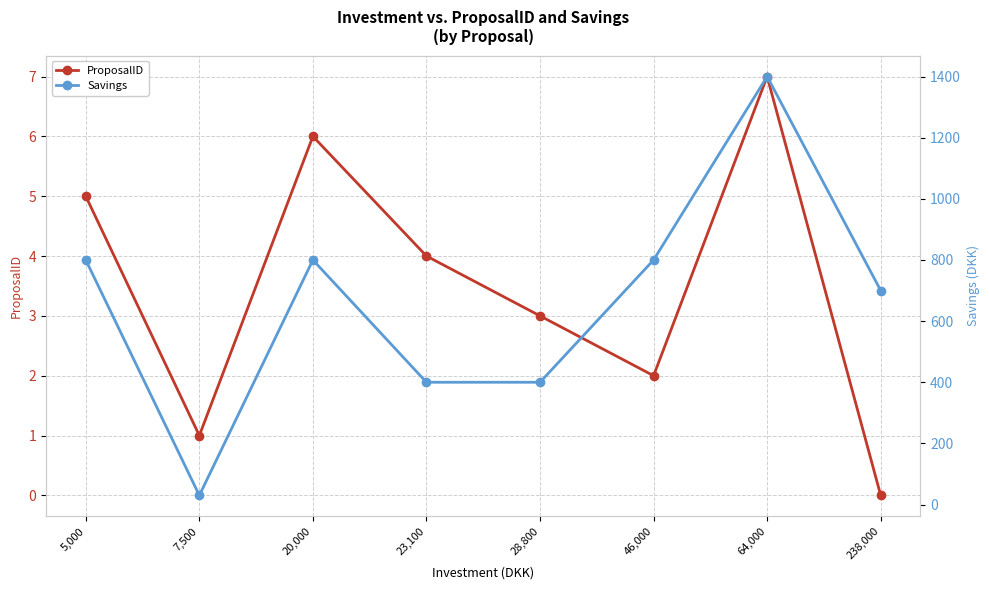

Which has a higher value, 46,000 or 238,000?

46,000